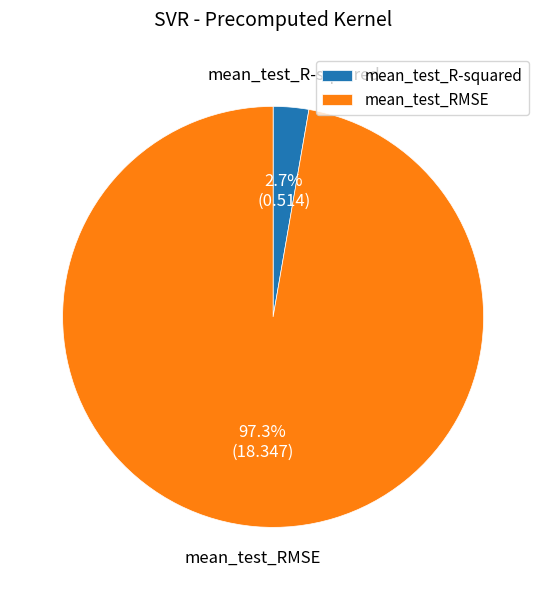

How many segments does this pie chart have?

2